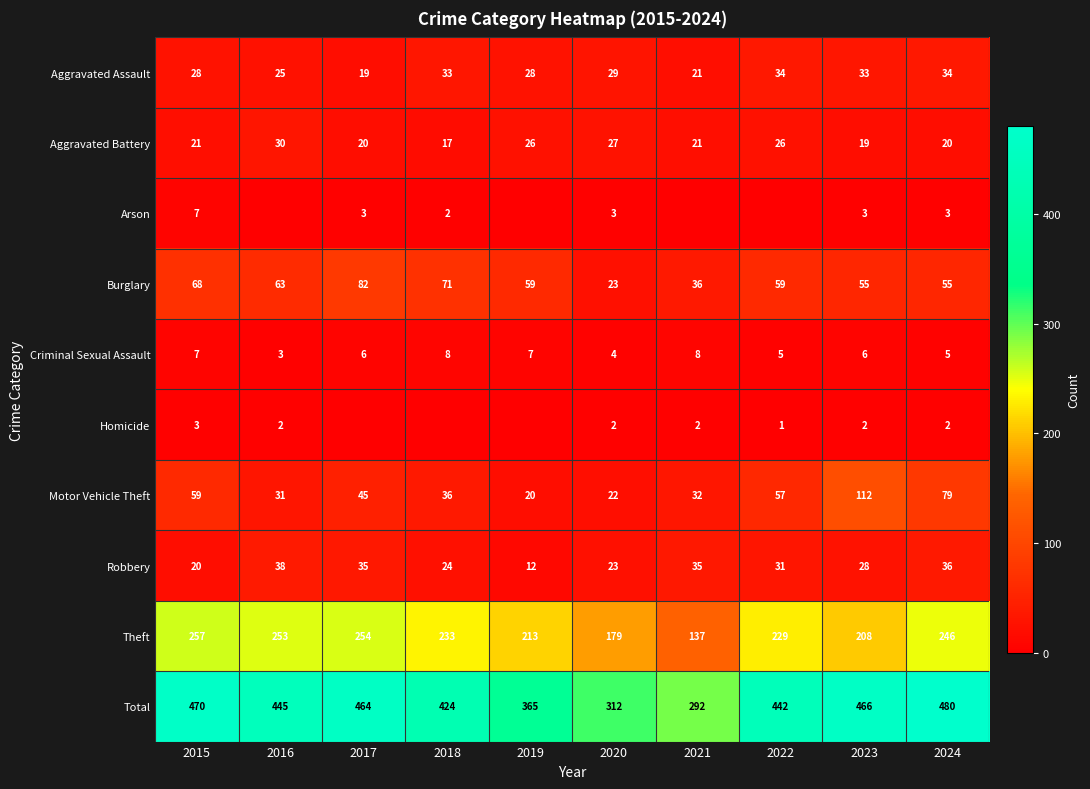

At how many categories does at least one series exceed 175?

10